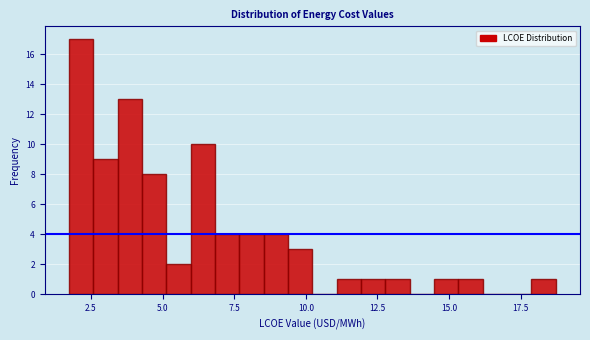

Read against the x-axis, roughly where is the centre of the tallest bar?

2.0